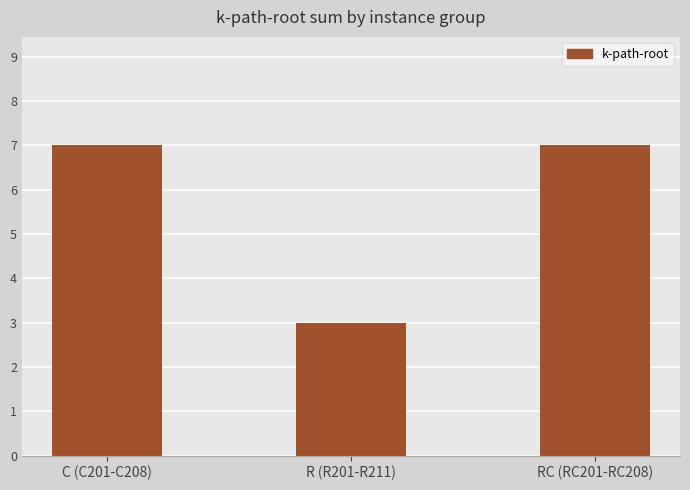

What position from the left is RC (RC201-RC208)?

3